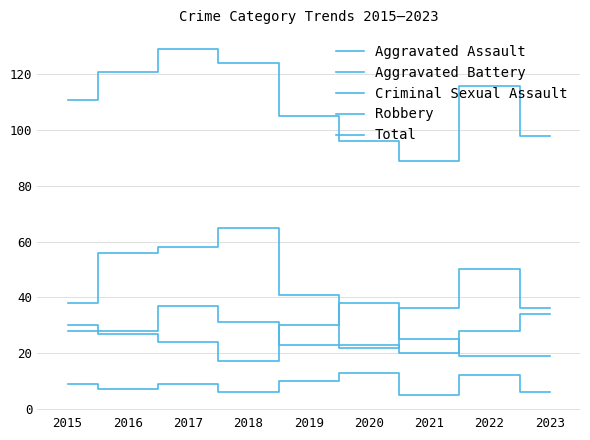

True or false: Robbery has a value of 10 at 2022.

False